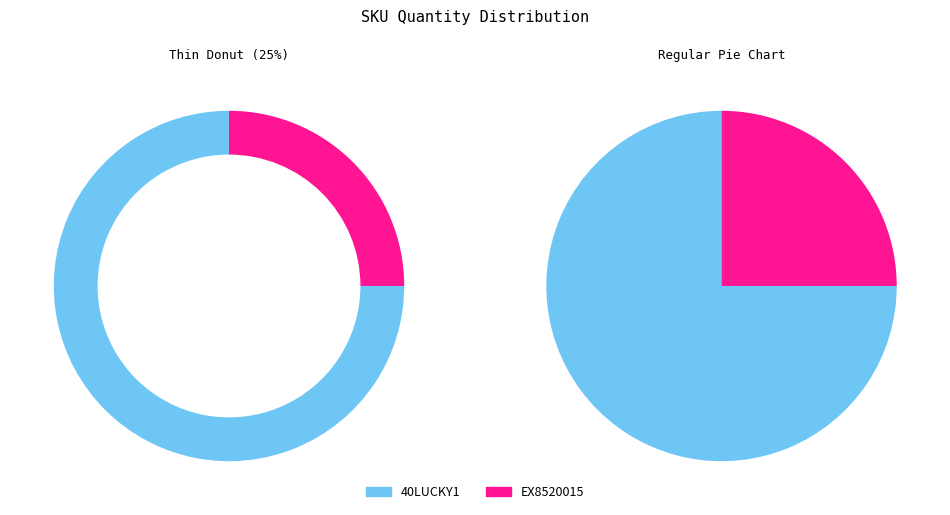

To the nearest percent, what is the difference between the 40LUCKY1 and EX8520015 slice percentages?

50%